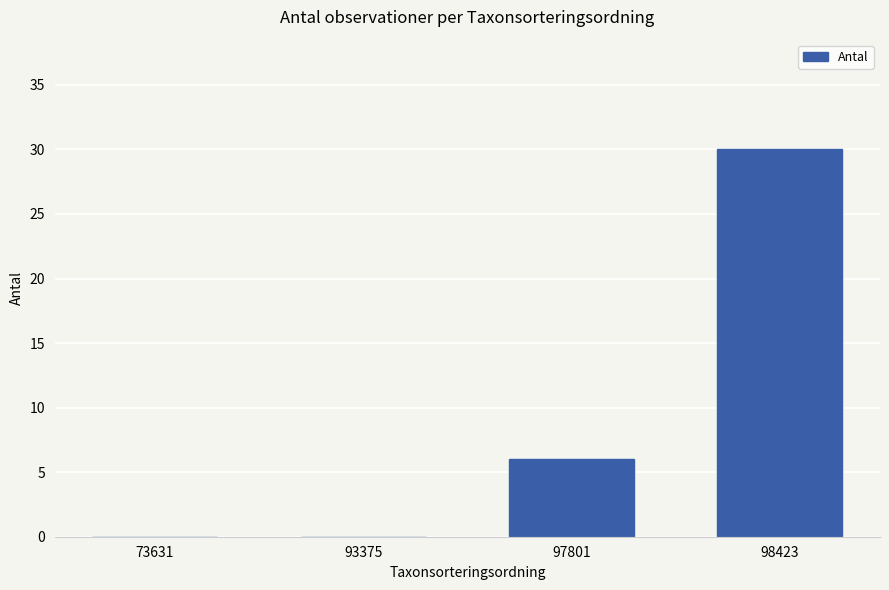

Are the bars horizontal?

No